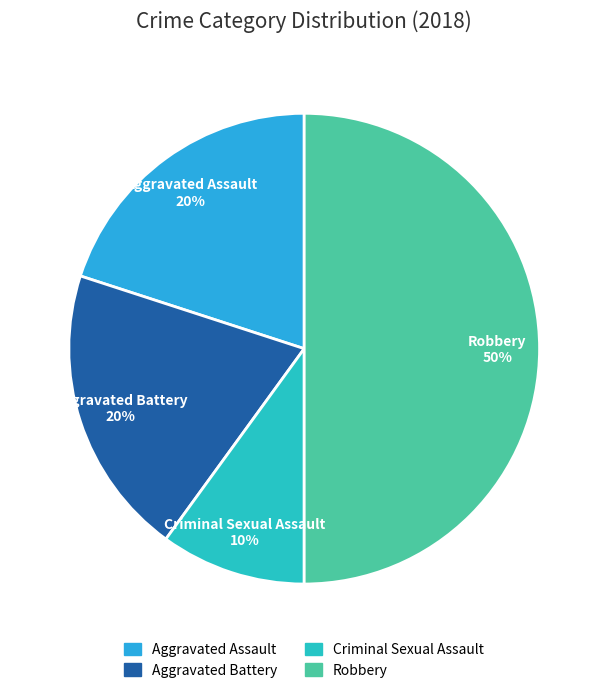

Does Criminal Sexual Assault represent more than half of the total?

No